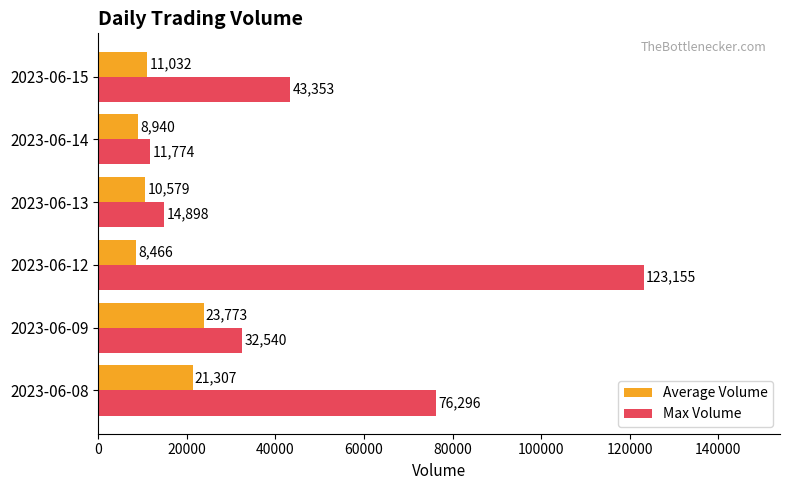

At which category is the sum across all series the highest?

2023-06-12